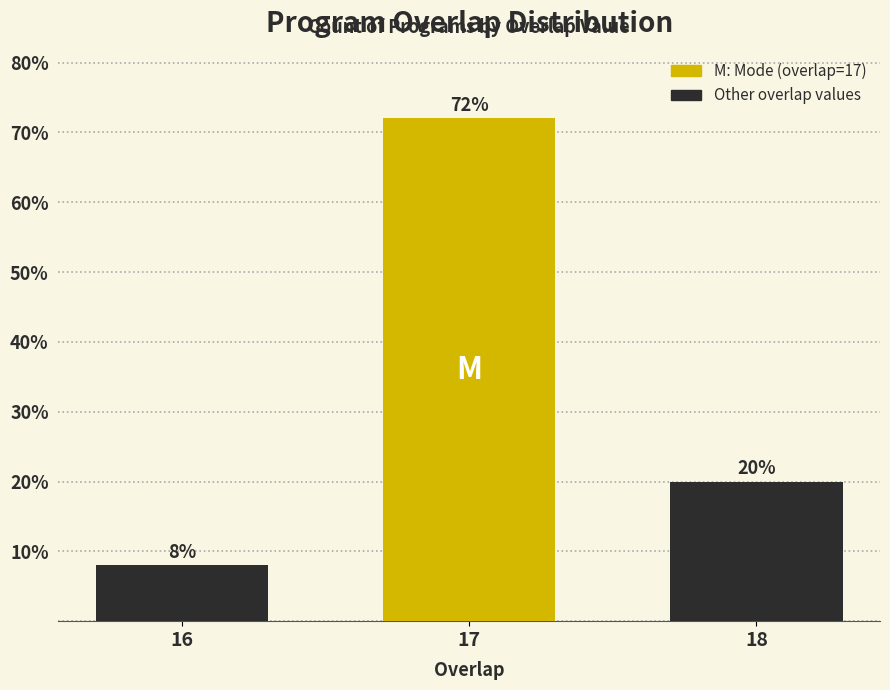

Reading right to left, list all the values displayed in this chart.

18=20	17=72	16=8